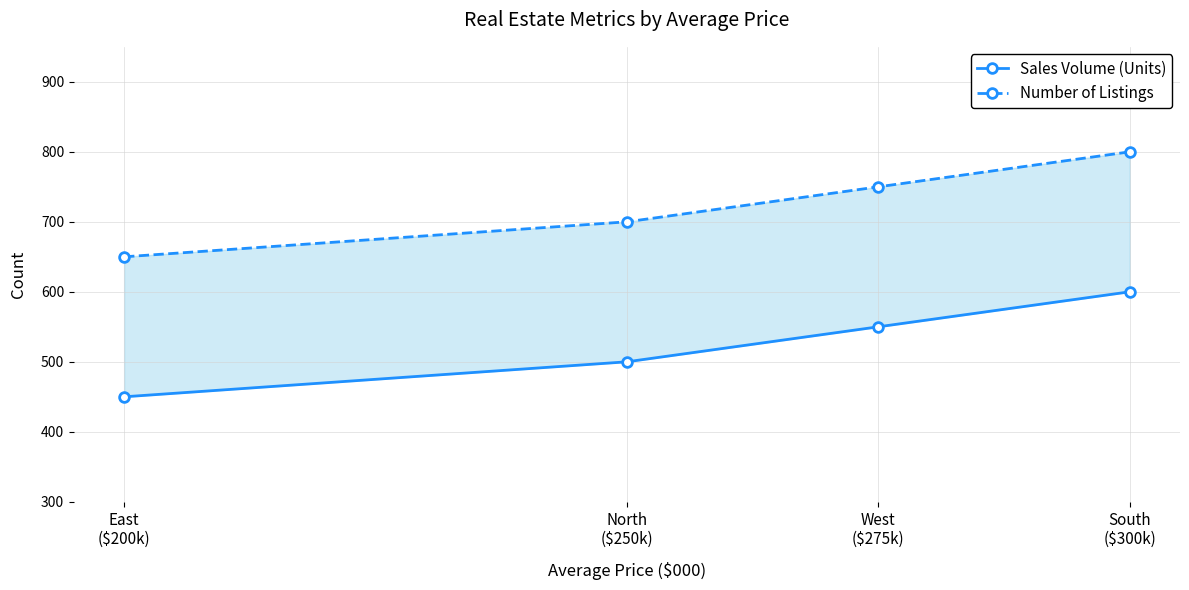

At how many categories does at least one series exceed 620?

4